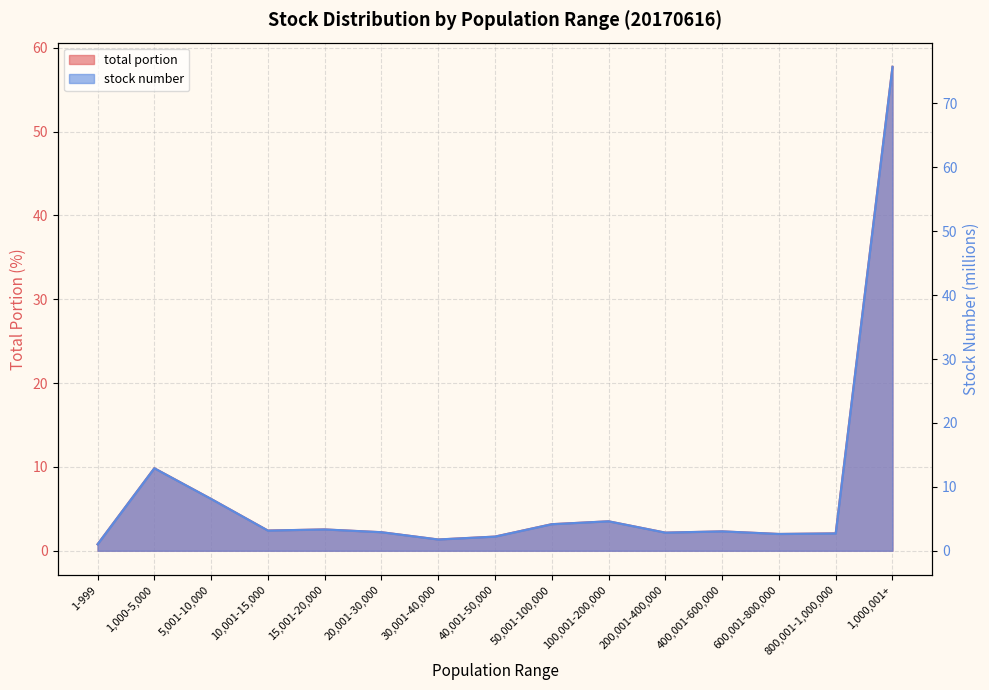

Which series changed the most between 400,001-600,000 and 800,001-1,000,000?

stock number